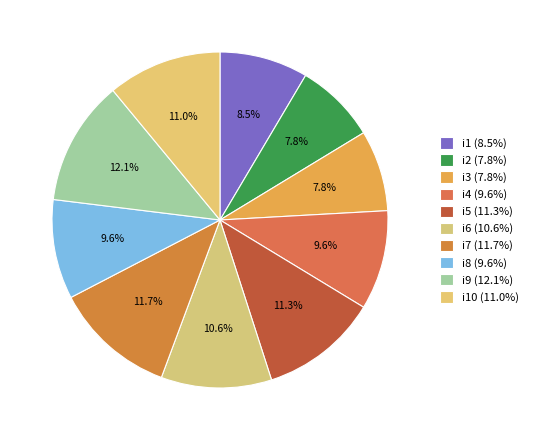

How many segments does this pie chart have?

10